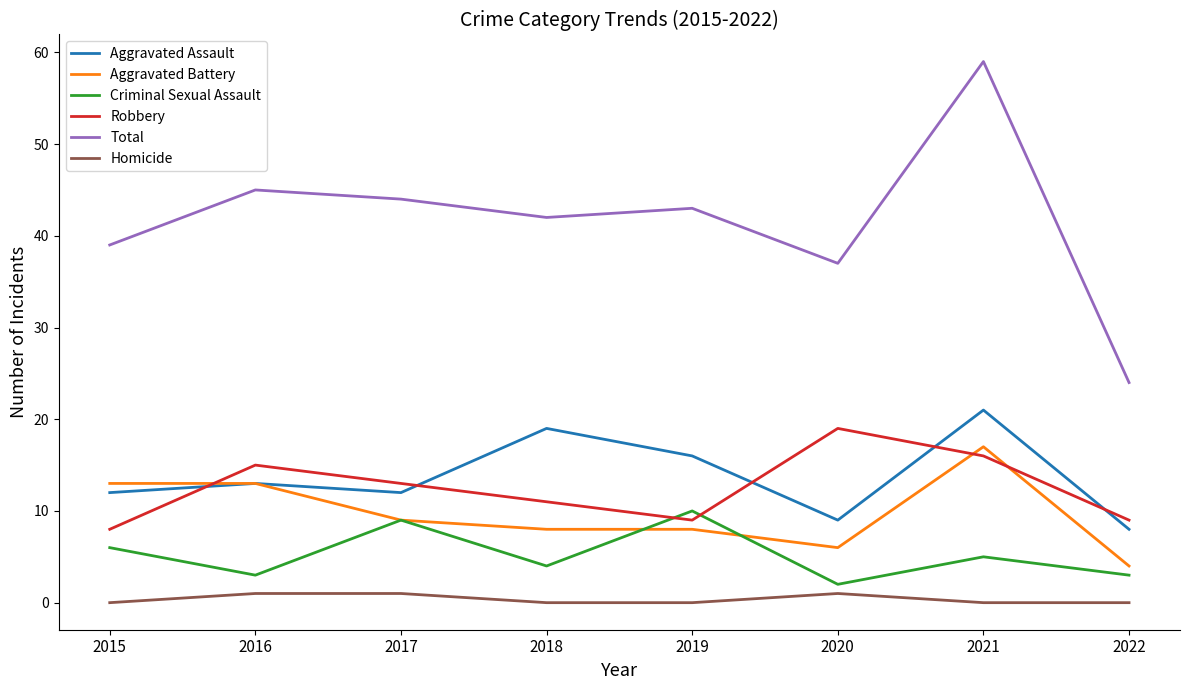

The Criminal Sexual Assault series shows 9 at 2017. True or false?

True